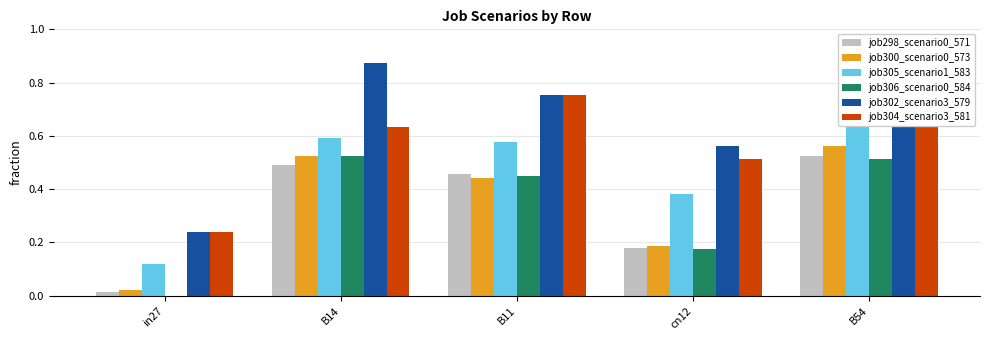

At which label does job302_scenario3_579 reach its peak?

B14